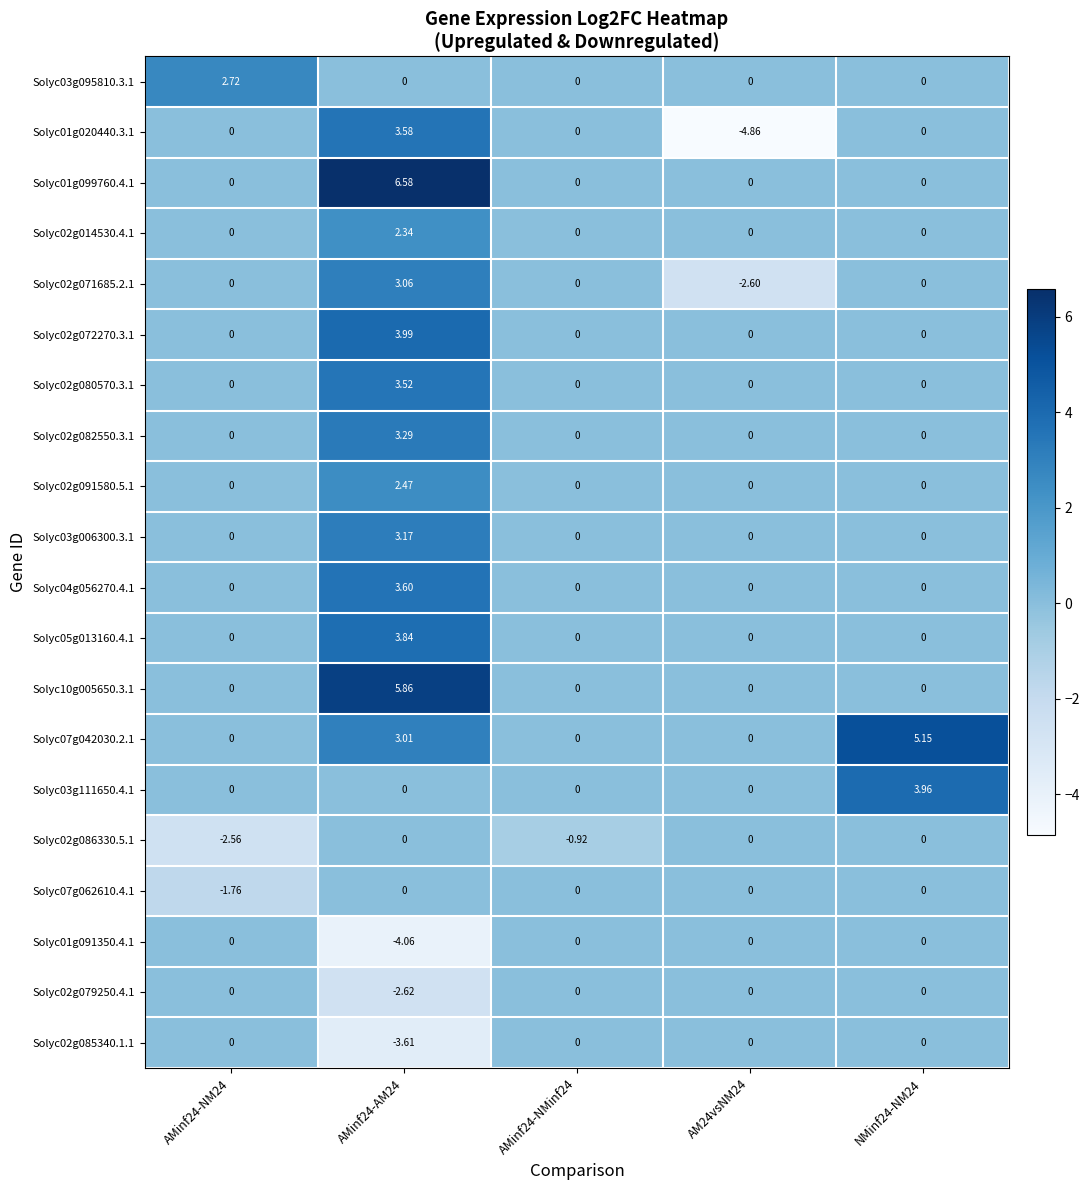

Is the value of Solyc02g086330.5.1 at AMinf24-NMinf24 greater than the value of Solyc02g079250.4.1 at AMinf24-NMinf24?

No